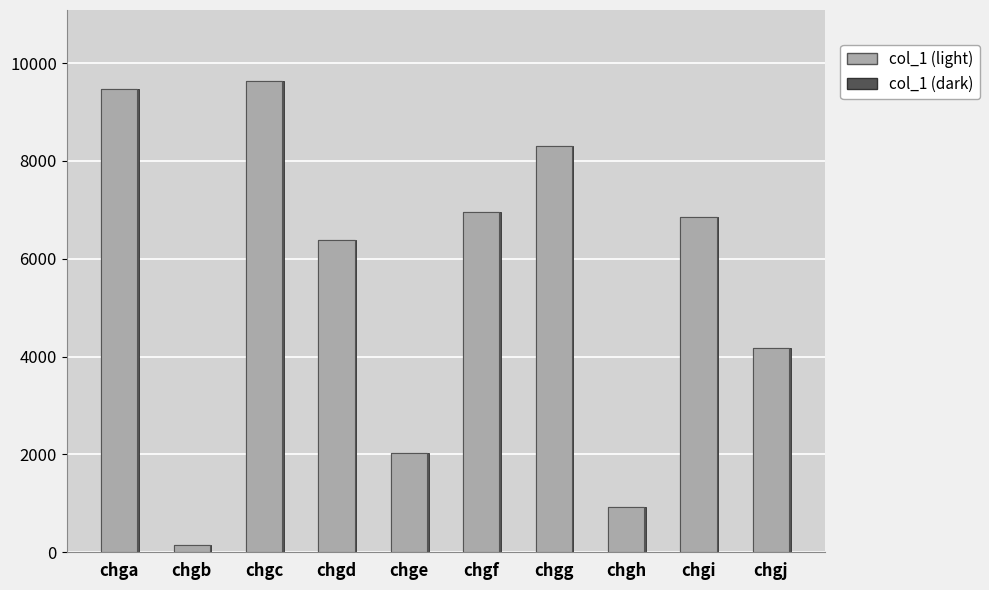

List the labels in order of value, largest first.

chgc, chga, chgg, chgf, chgi, chgd, chgj, chge, chgh, chgb